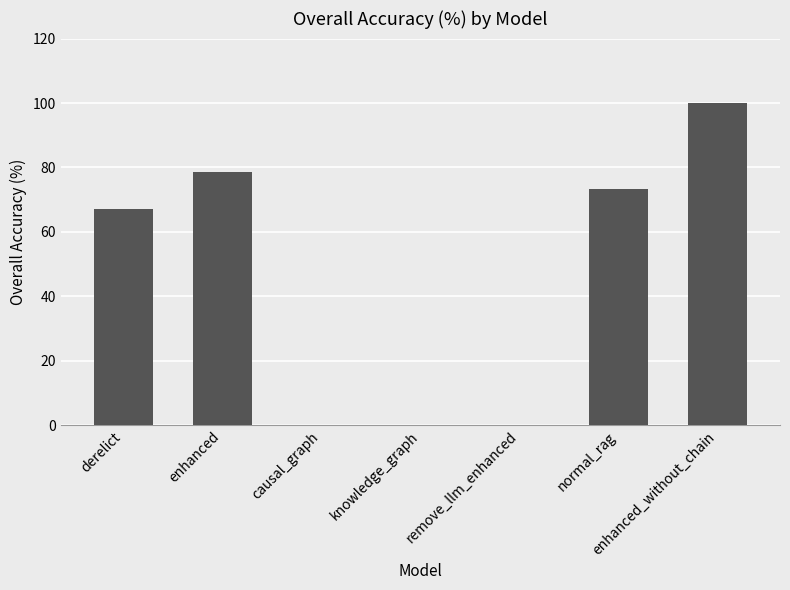

How many categories are shown in the chart?

7